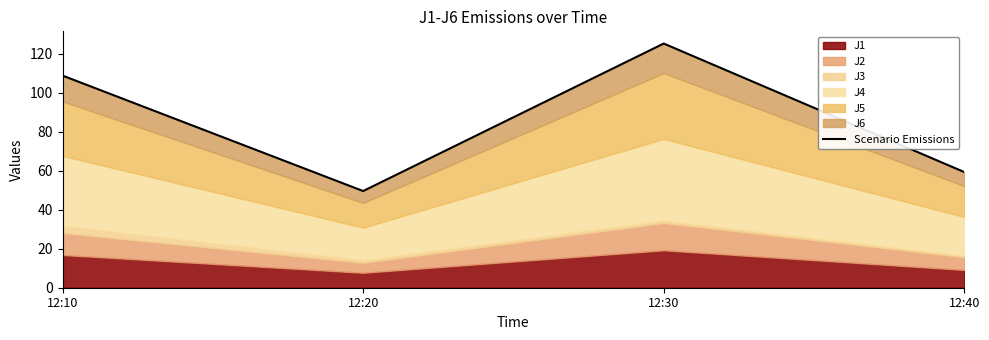

List the labels in order of value, smallest first.

12:20, 12:40, 12:10, 12:30